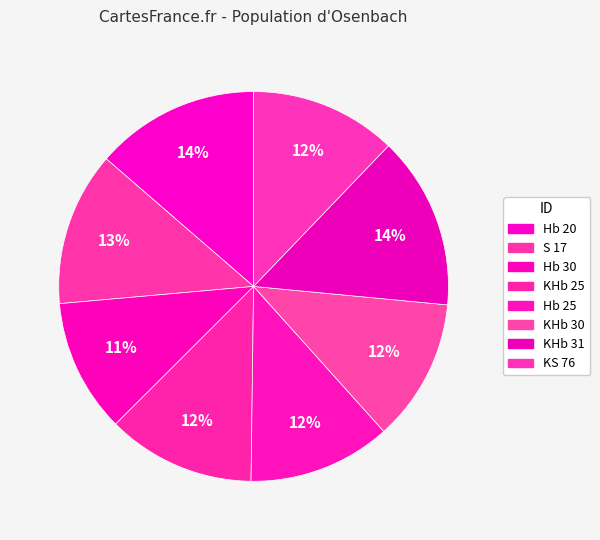

To the nearest percent, what percentage of the pie is KHb 25?

12%